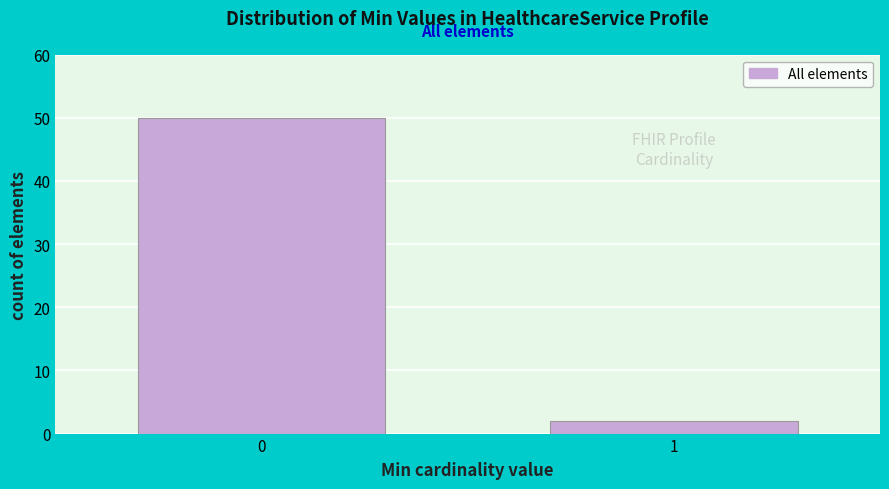

Reading right to left, what are all the values shown in this chart?

1=2	0=50